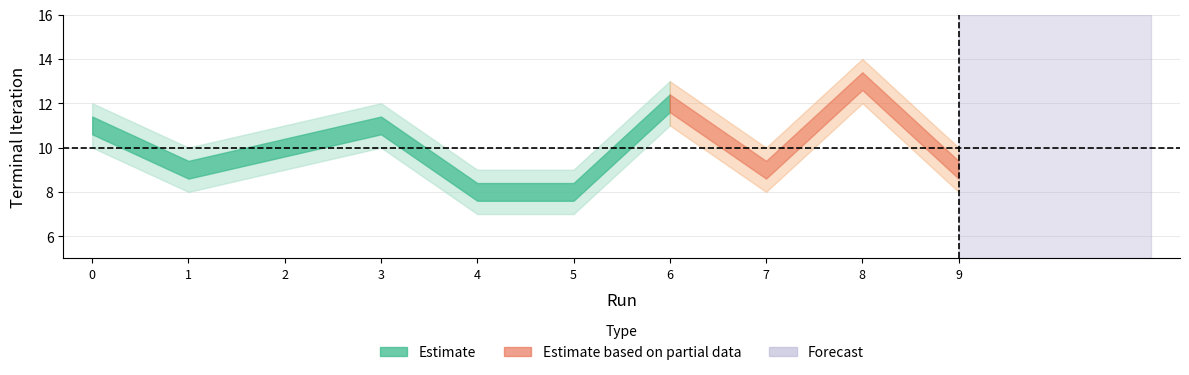

The chart shows a value of 7 at 0. True or false?

False